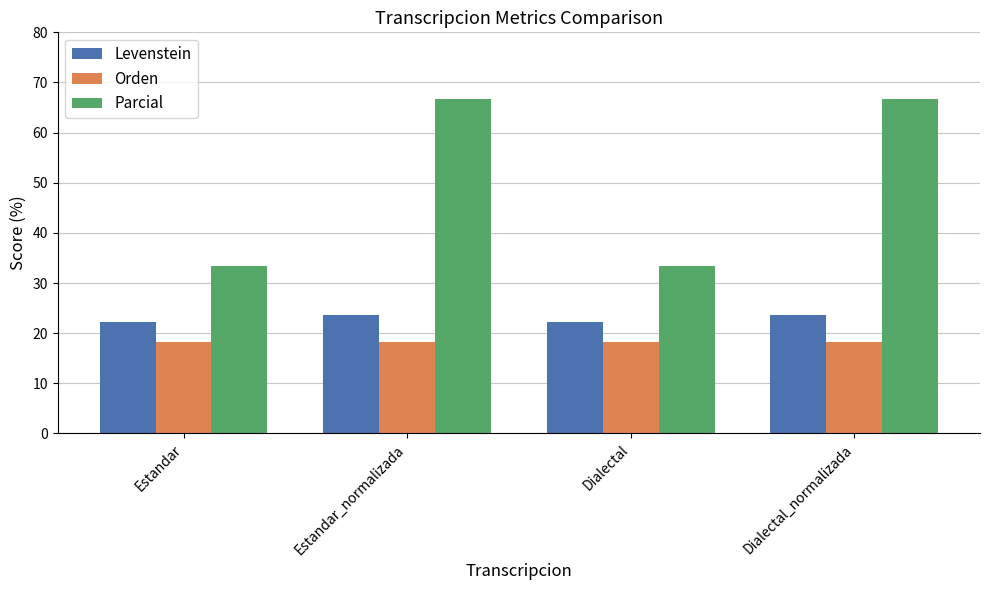

What is the difference between the second highest and second lowest values in the Levenstein series?

1.3